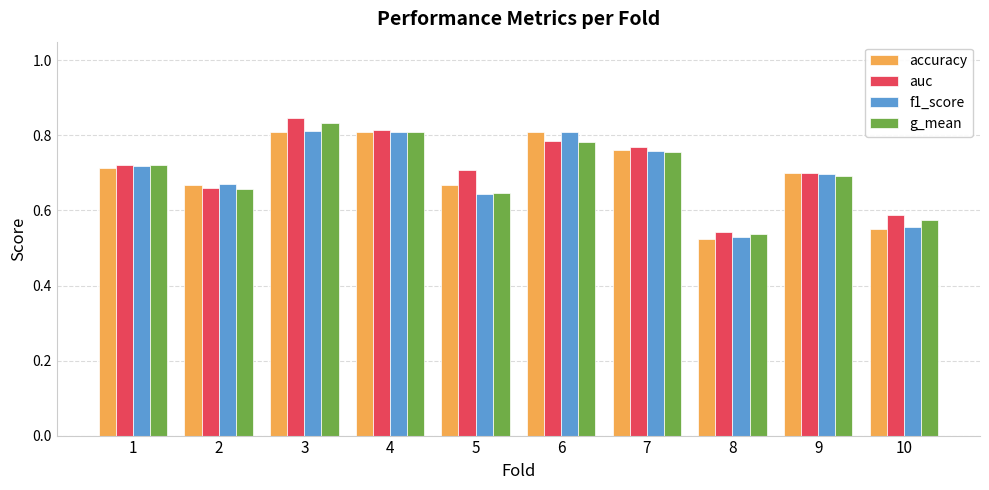

The auc series shows 1.1 at 6. True or false?

False